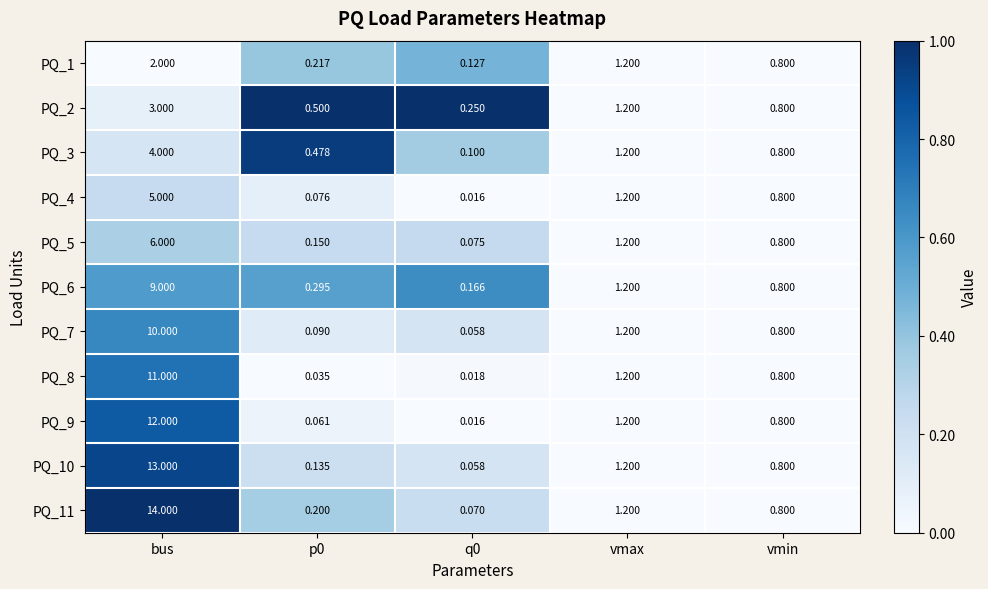

Where is PQ_6 nearest to the value 4?

vmax